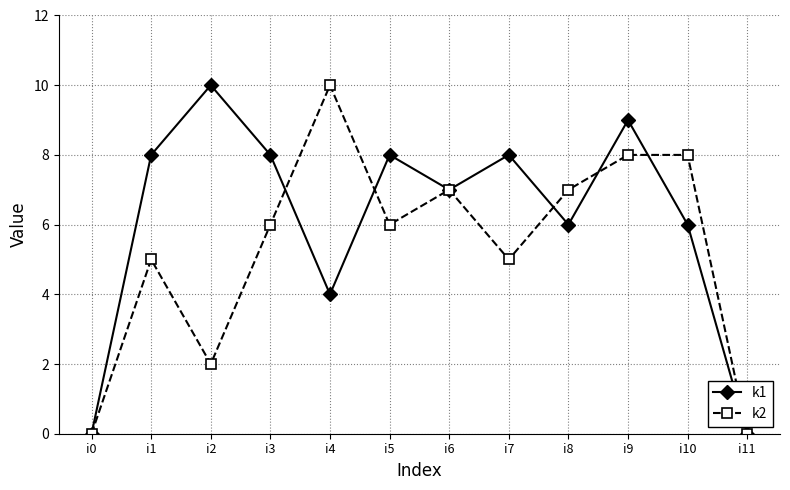

At which category does k2 reach its first local valley?

i2